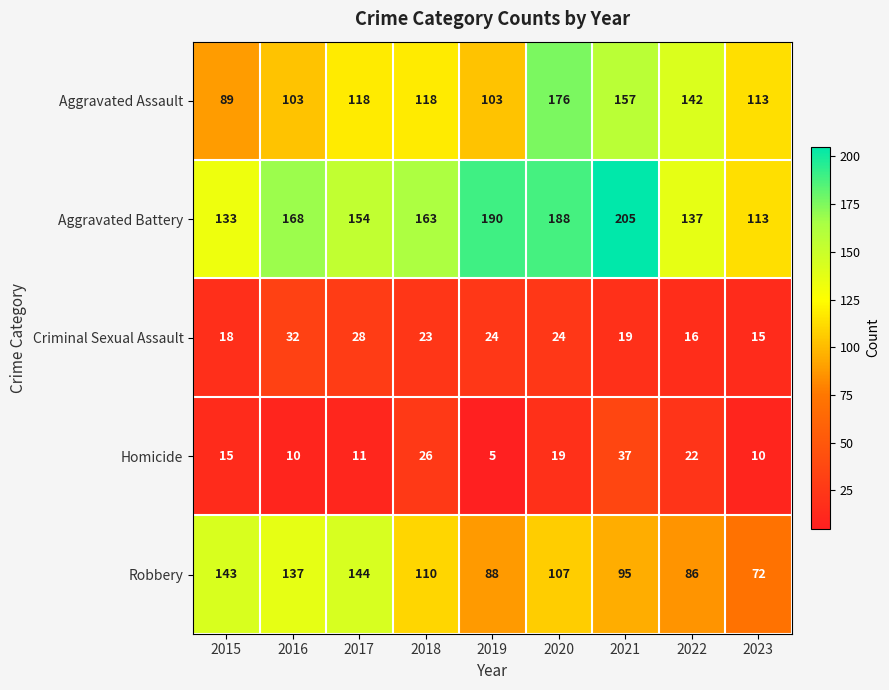

What is the greatest value displayed?

205